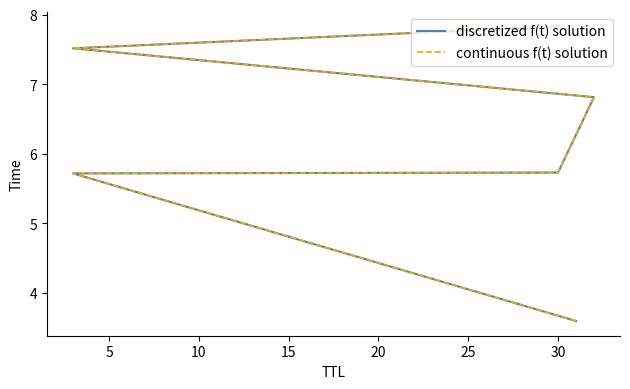

Which series has the largest total across all categories?

discretized f(t) solution